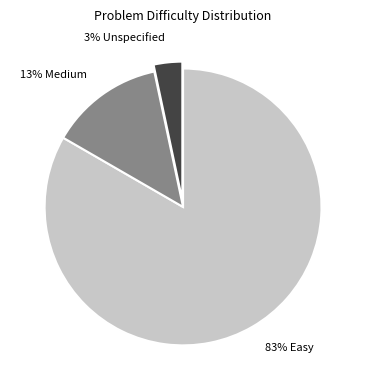

To the nearest percent, what is the average slice percentage?

33%